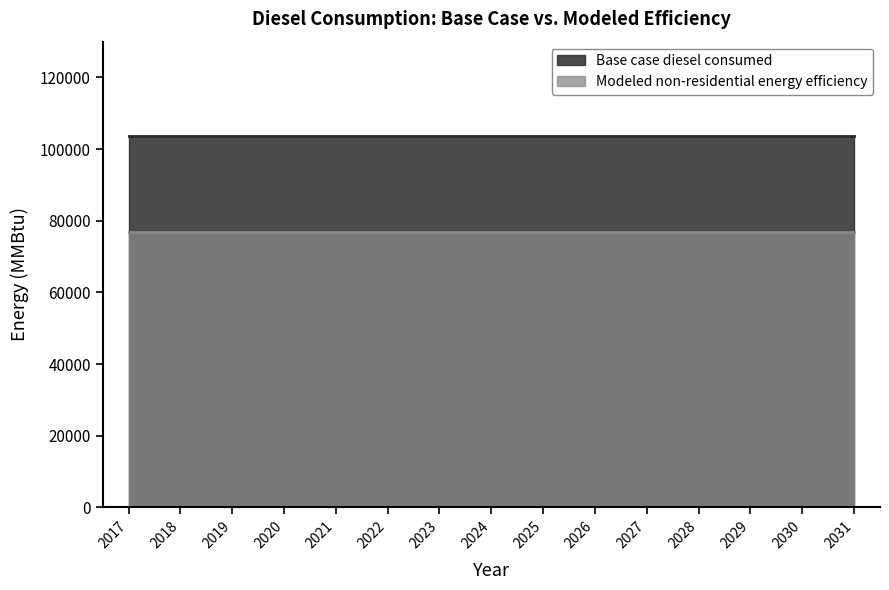

What is the value of the Modeled non-residential energy efficiency point at the 3rd from the left?

76811.5